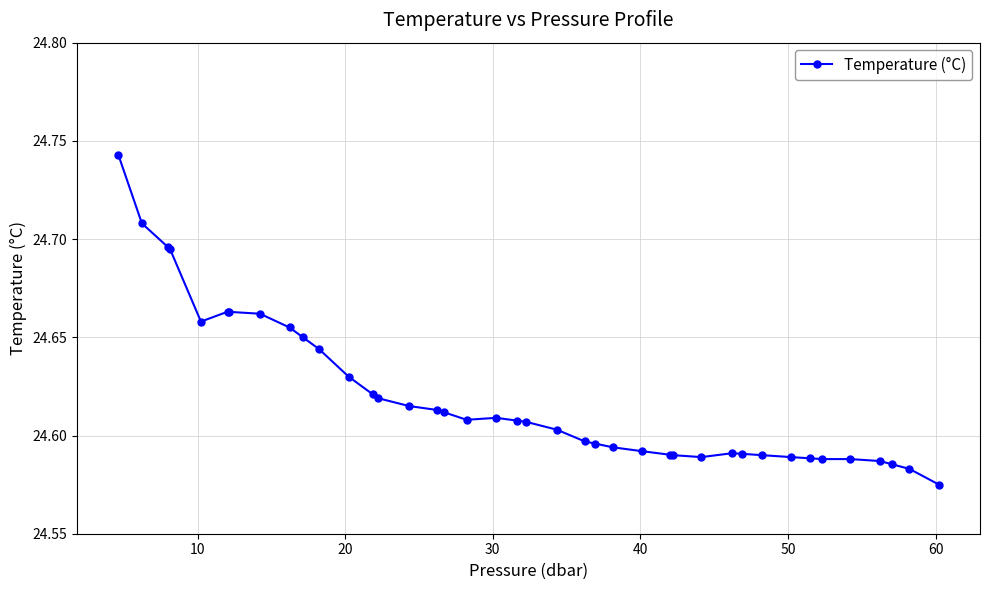

What is the difference between the second highest and second lowest values?

0.1